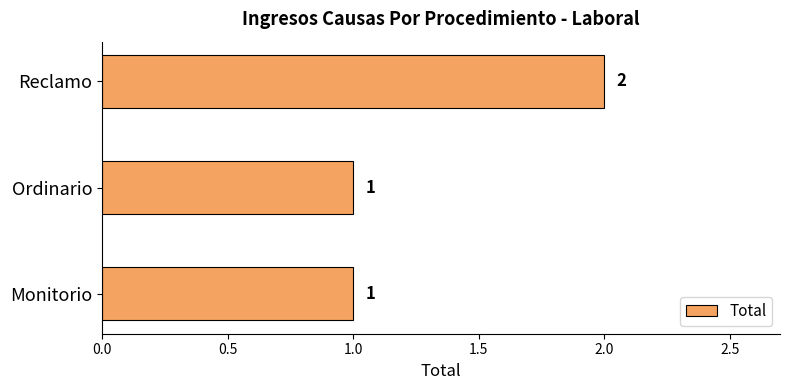

Which category has the highest value across all series?

Reclamo